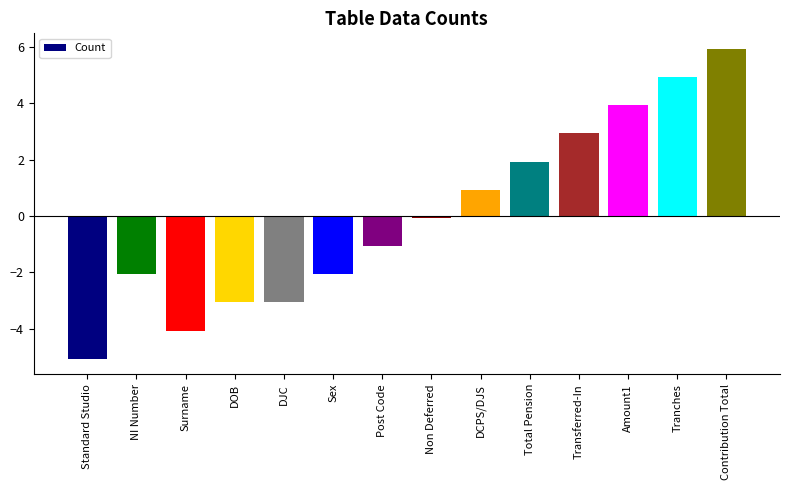

Does the chart contain stacked bars?

No